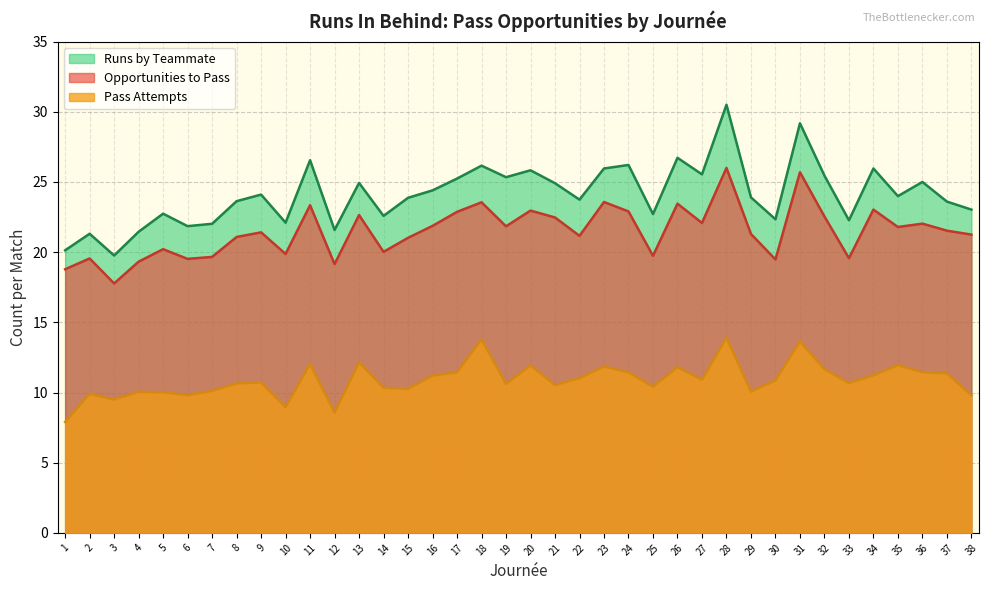

Rank the series at 7 from lowest to highest value.

Pass Attempts, Opportunities to Pass, Runs by Teammate